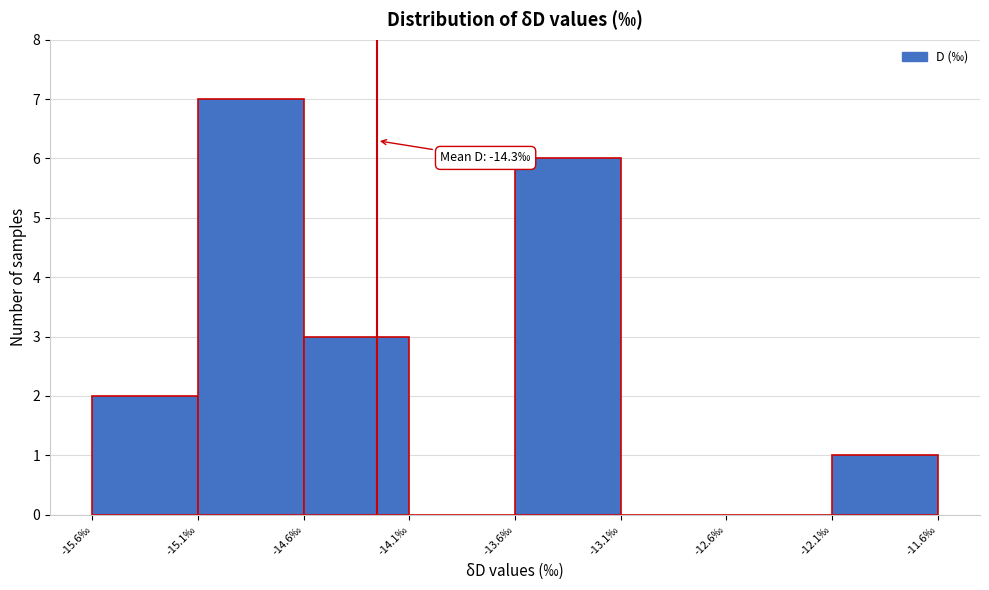

Which range on the x-axis has the tallest bar?

-15.1 to -14.6